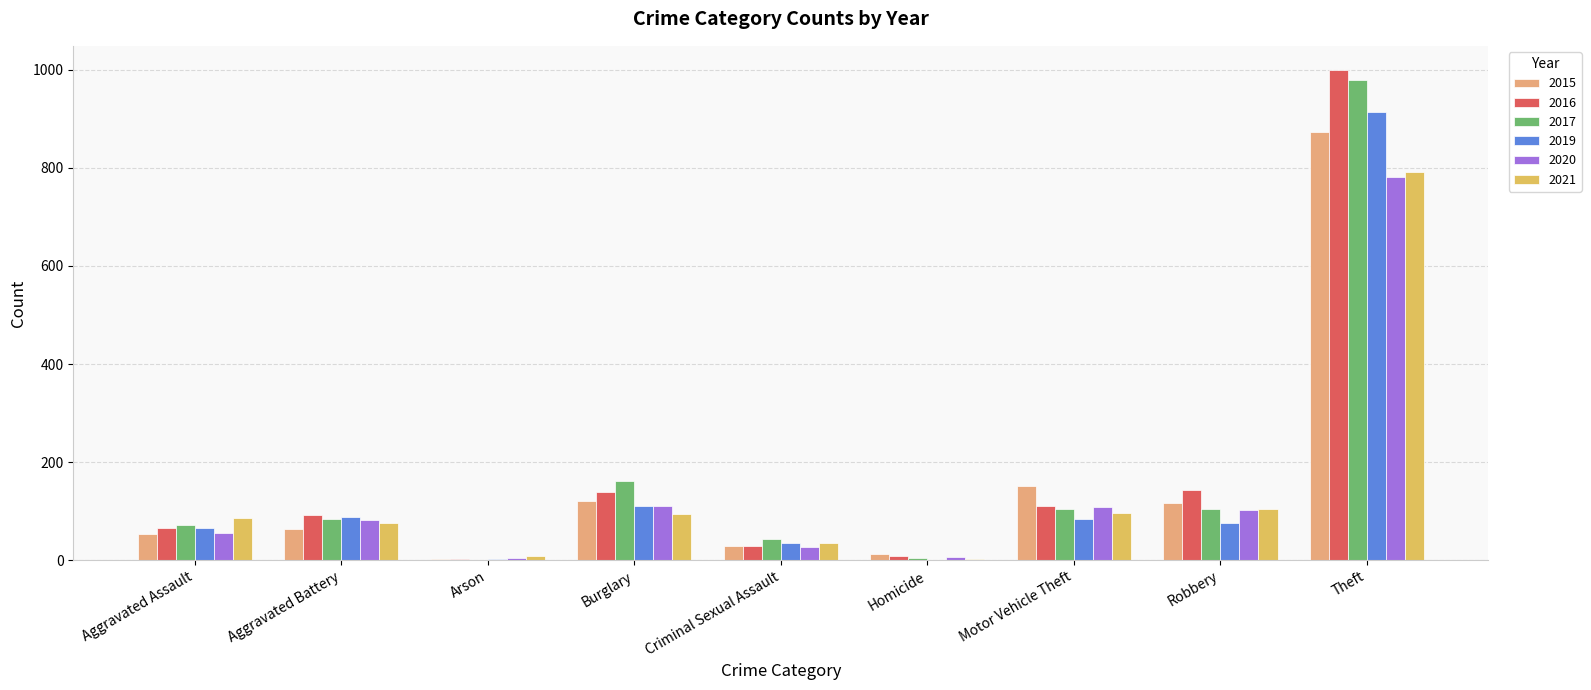

What is the total value across all series at Criminal Sexual Assault?

199